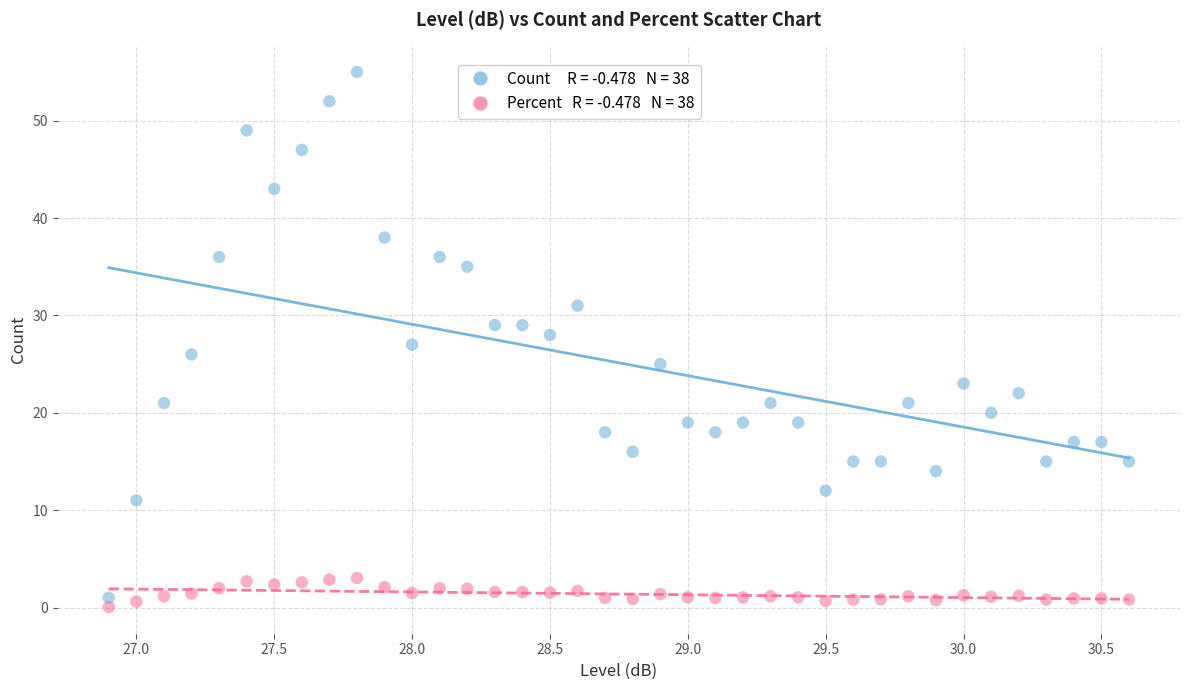

Across all data points, what is the range of Y values (max minus min)?

54.9